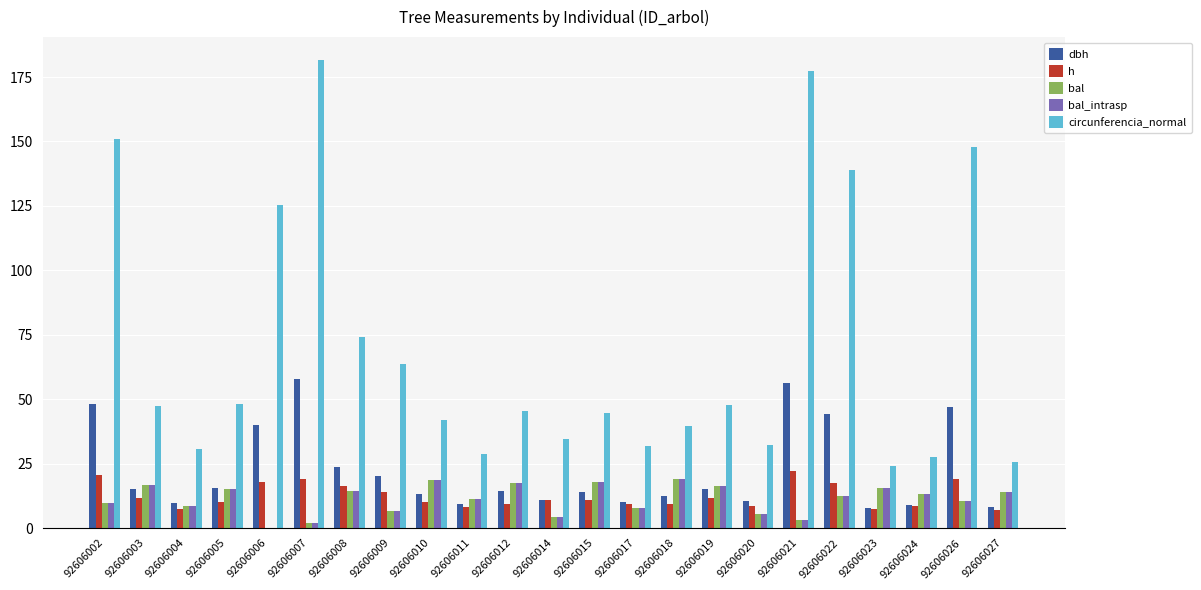

What is the spread (max minus min) of values at 92606019?

36.4